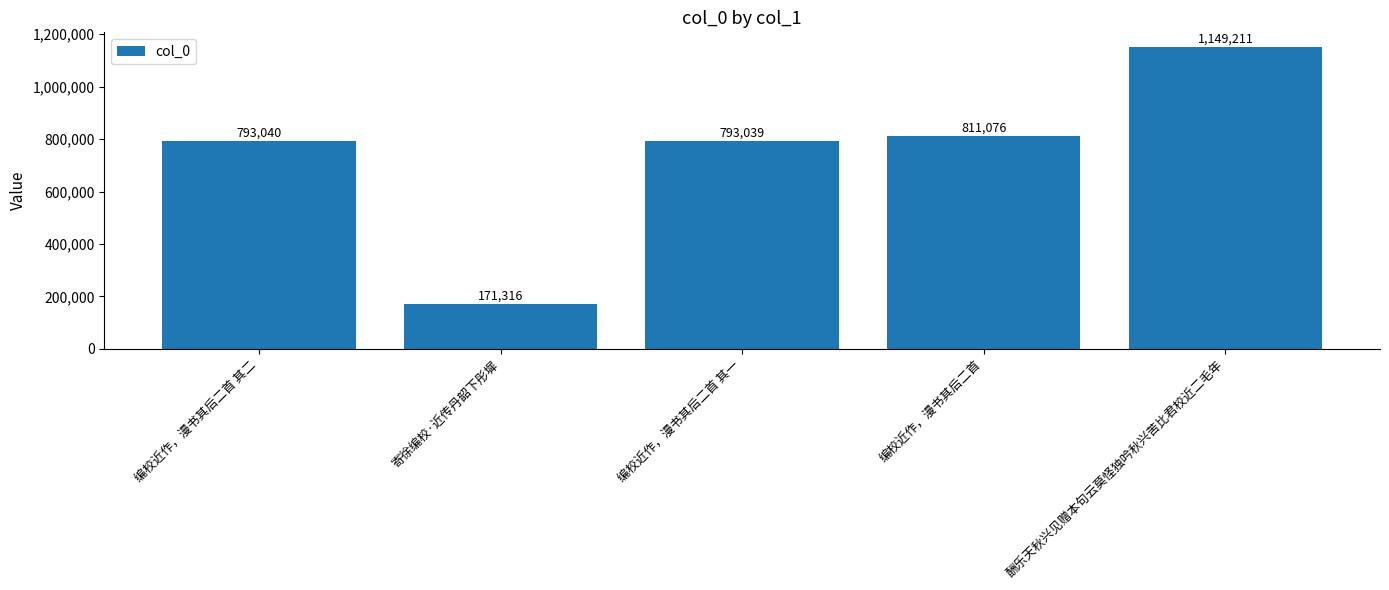

Reading left to right, list all the values displayed in this chart.

793040	171316	793039	811076	1149211